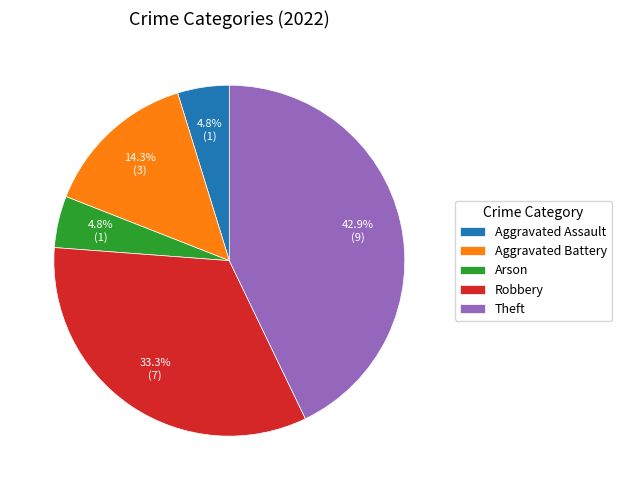

Combined, what portion of the pie is Robbery and Aggravated Assault?

38.1%